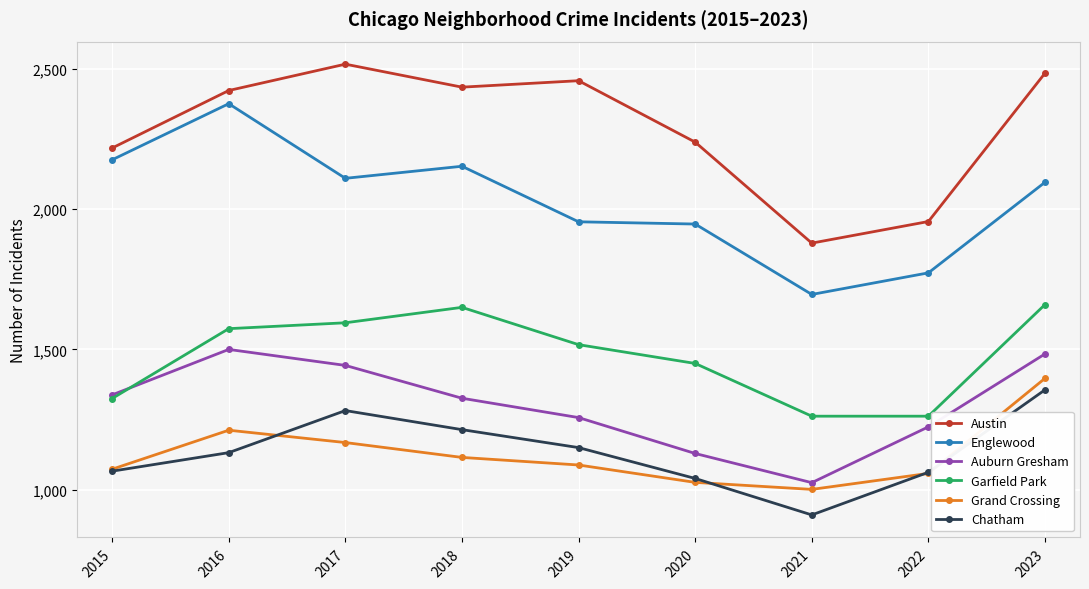

Which series has the widest spread of values?

Englewood